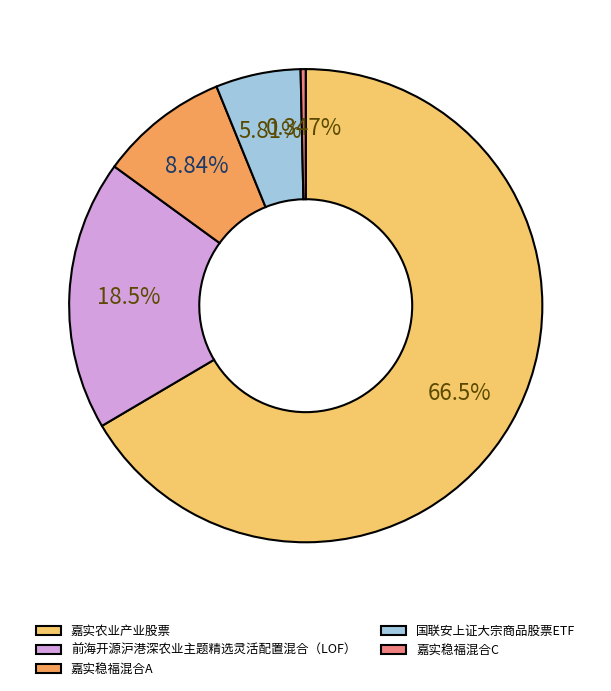

Is 国联安上证大宗商品股票ETF the majority of the pie?

No